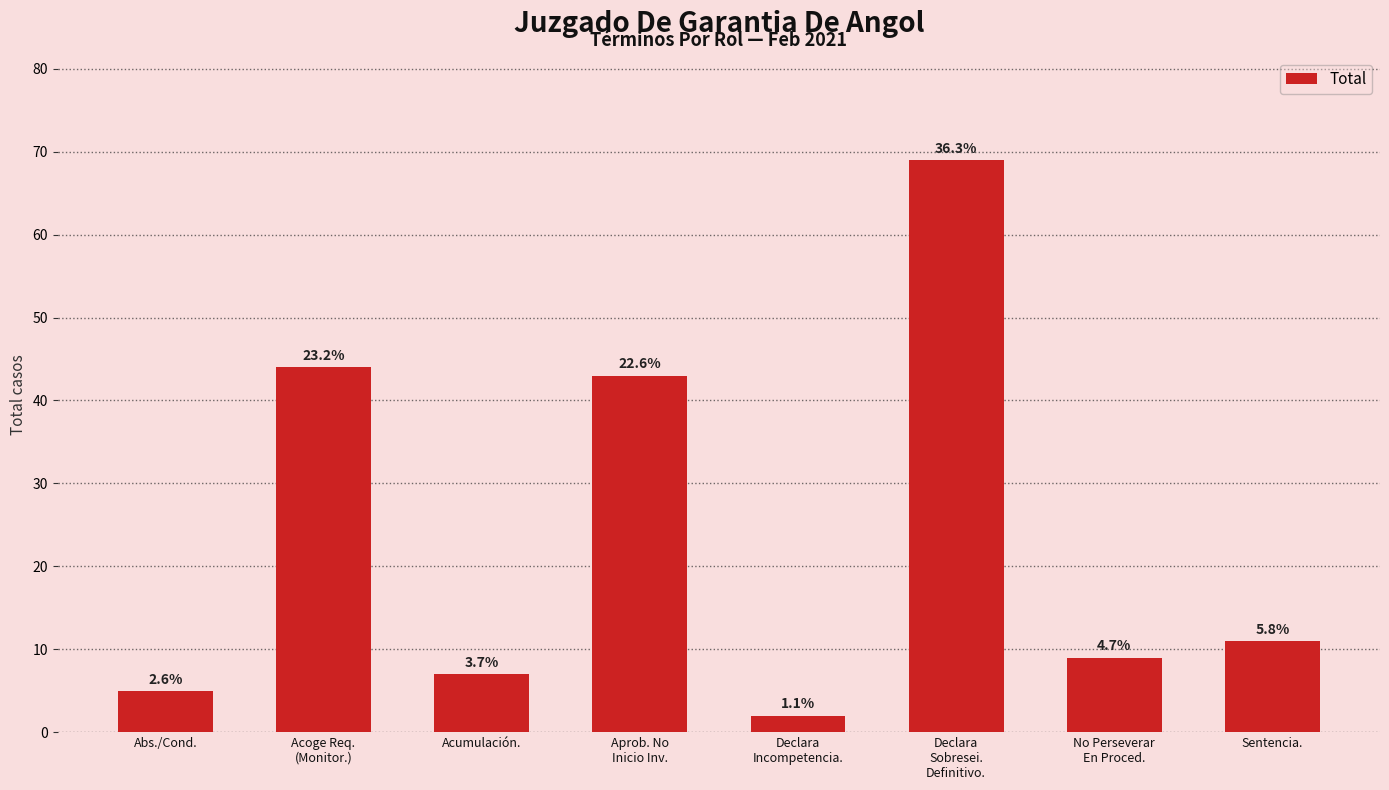

Does the chart contain any negative values?

No